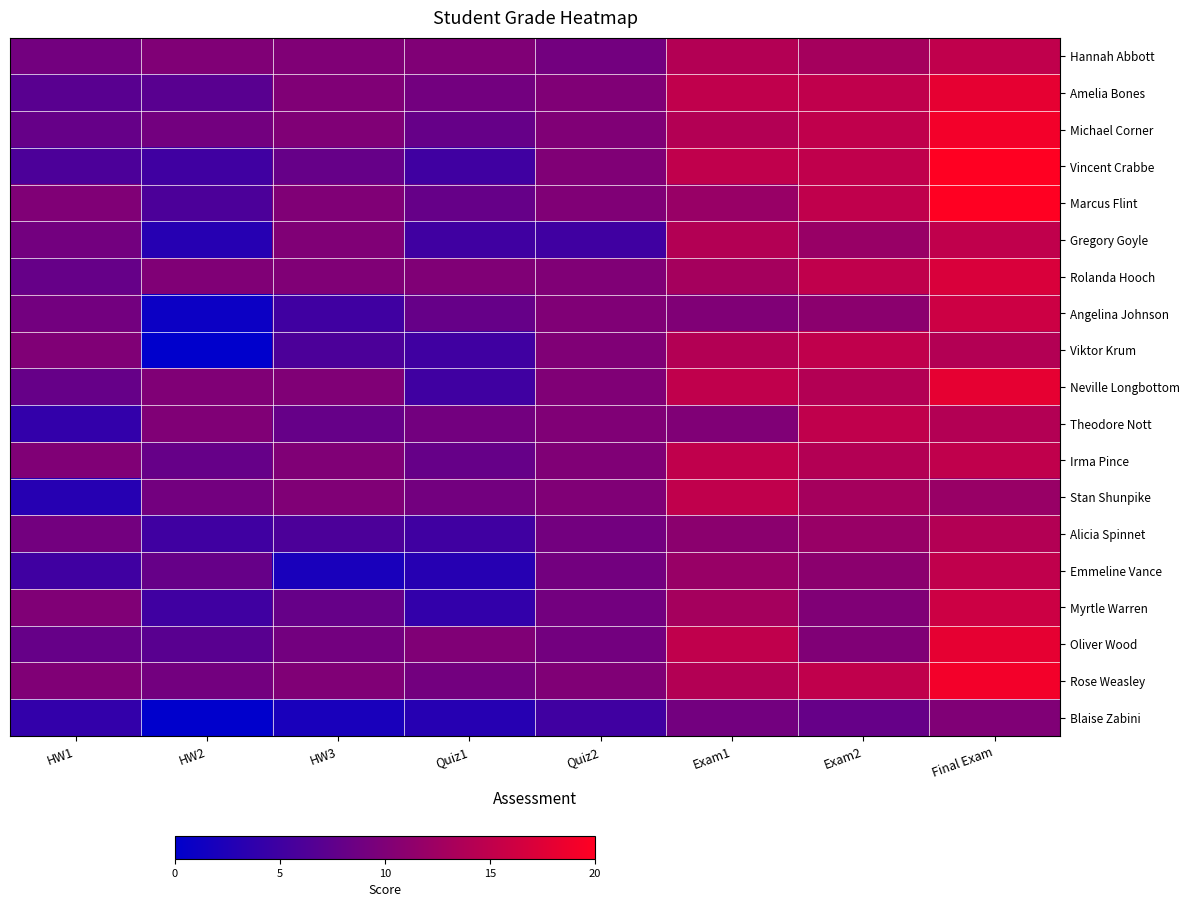

Reading left to right, transcribe all the data shown in this chart.

Hannah Abbott: HW1=9	HW2=10	HW3=10	Quiz1=10	Quiz2=9	Exam1=14	Exam2=13	Final Exam=15
Amelia Bones: HW1=7	HW2=7	HW3=10	Quiz1=9	Quiz2=10	Exam1=15	Exam2=15	Final Exam=18
Michael Corner: HW1=8	HW2=9	HW3=10	Quiz1=8	Quiz2=10	Exam1=14	Exam2=15	Final Exam=19
Vincent Crabbe: HW1=6	HW2=5	HW3=8	Quiz1=5	Quiz2=10	Exam1=15	Exam2=15	Final Exam=20
Marcus Flint: HW1=10	HW2=6	HW3=10	Quiz1=8	Quiz2=10	Exam1=12	Exam2=15	Final Exam=20
Gregory Goyle: HW1=9	HW2=3	HW3=10	Quiz1=5	Quiz2=5	Exam1=14	Exam2=12	Final Exam=15
Rolanda Hooch: HW1=8	HW2=10	HW3=10	Quiz1=10	Quiz2=10	Exam1=13	Exam2=15	Final Exam=17
Angelina Johnson: HW1=9	HW2=1	HW3=5	Quiz1=8	Quiz2=10	Exam1=10	Exam2=11	Final Exam=16
Viktor Krum: HW1=10	HW2=0	HW3=6	Quiz1=5	Quiz2=10	Exam1=14	Exam2=15	Final Exam=14
Neville Longbottom: HW1=8	HW2=10	HW3=10	Quiz1=5	Quiz2=10	Exam1=15	Exam2=14	Final Exam=18
Theodore Nott: HW1=4	HW2=10	HW3=8	Quiz1=9	Quiz2=10	Exam1=10	Exam2=15	Final Exam=14
Irma Pince: HW1=10	HW2=8	HW3=10	Quiz1=8	Quiz2=10	Exam1=15	Exam2=14	Final Exam=15
Stan Shunpike: HW1=3	HW2=9	HW3=10	Quiz1=9	Quiz2=10	Exam1=15	Exam2=13	Final Exam=12
Alicia Spinnet: HW1=9	HW2=5	HW3=6	Quiz1=5	Quiz2=9	Exam1=11	Exam2=12	Final Exam=14
Emmeline Vance: HW1=5	HW2=8	HW3=2	Quiz1=3	Quiz2=9	Exam1=12	Exam2=11	Final Exam=15
Myrtle Warren: HW1=10	HW2=5	HW3=8	Quiz1=4	Quiz2=9	Exam1=13	Exam2=10	Final Exam=16
Oliver Wood: HW1=8	HW2=7	HW3=9	Quiz1=10	Quiz2=9	Exam1=15	Exam2=10	Final Exam=18
Rose Weasley: HW1=10	HW2=9	HW3=10	Quiz1=9	Quiz2=10	Exam1=14	Exam2=15	Final Exam=19
Blaise Zabini: HW1=4	HW2=0	HW3=2	Quiz1=3	Quiz2=5	Exam1=9	Exam2=8	Final Exam=10